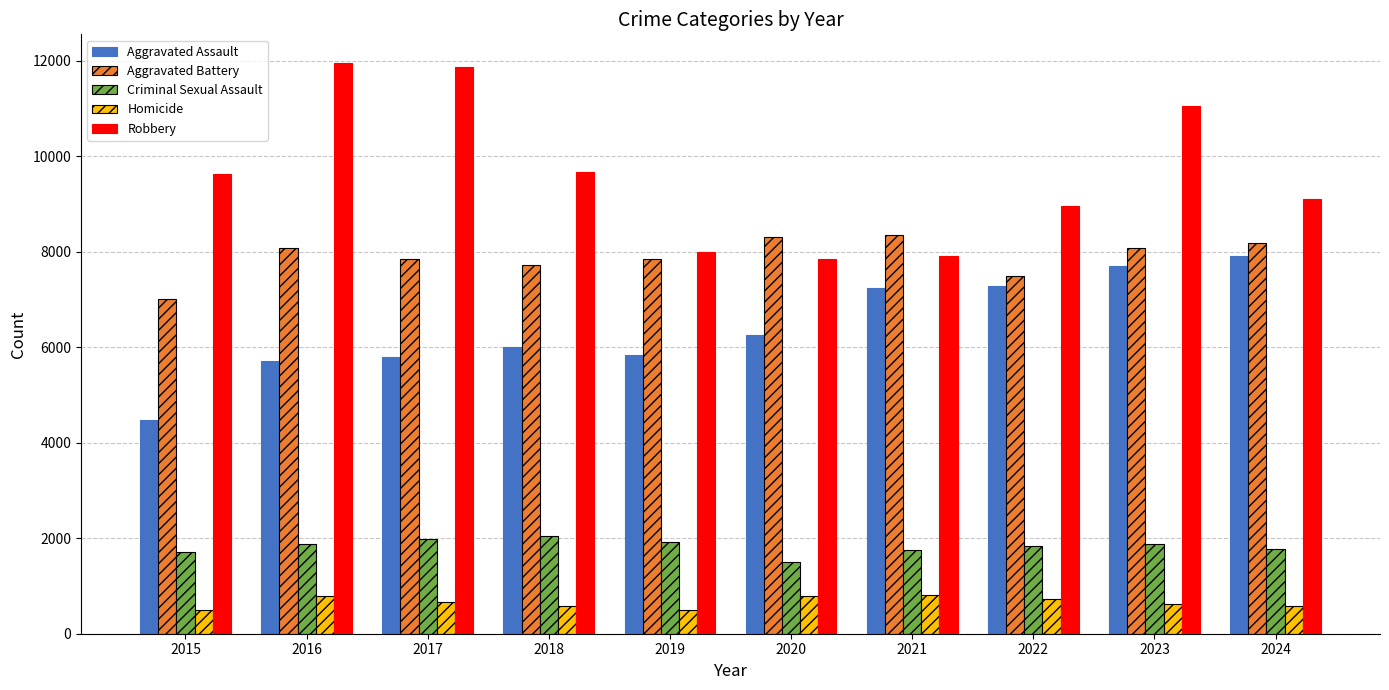

What is the sum of all Aggravated Assault values?

64234